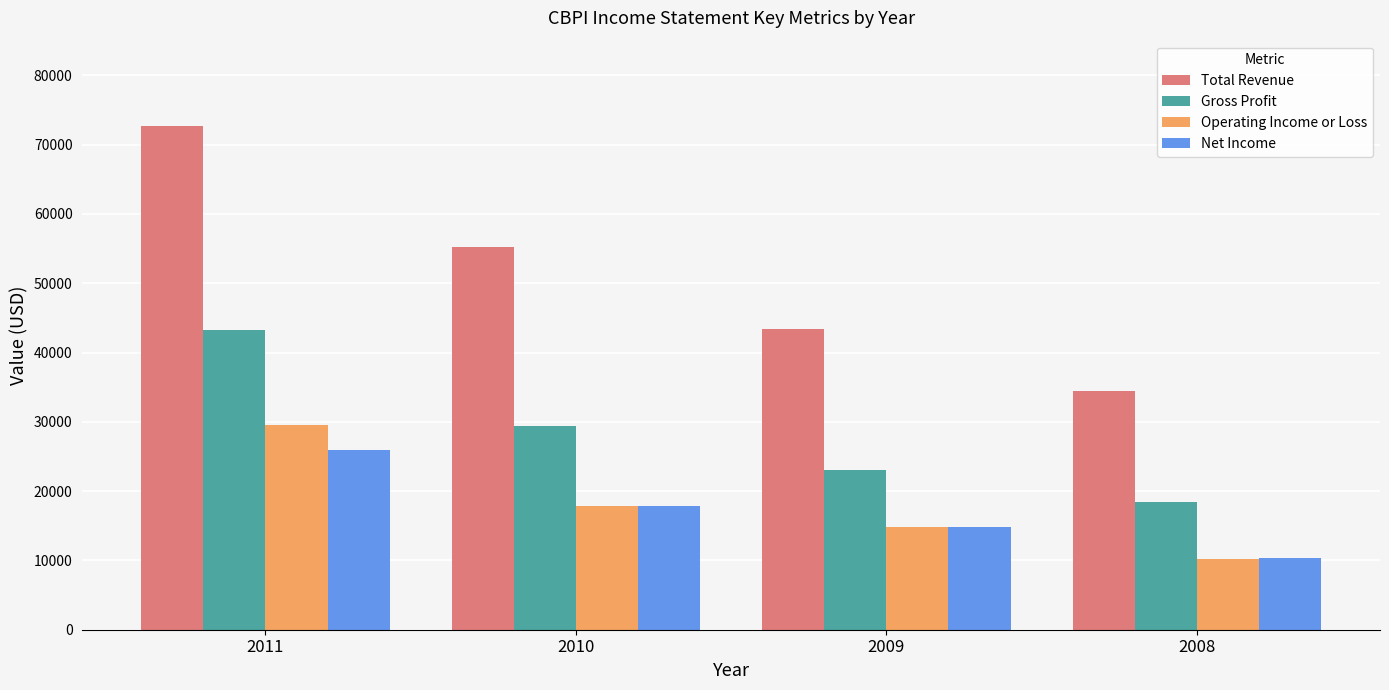

Count the number of data series in this chart.

4